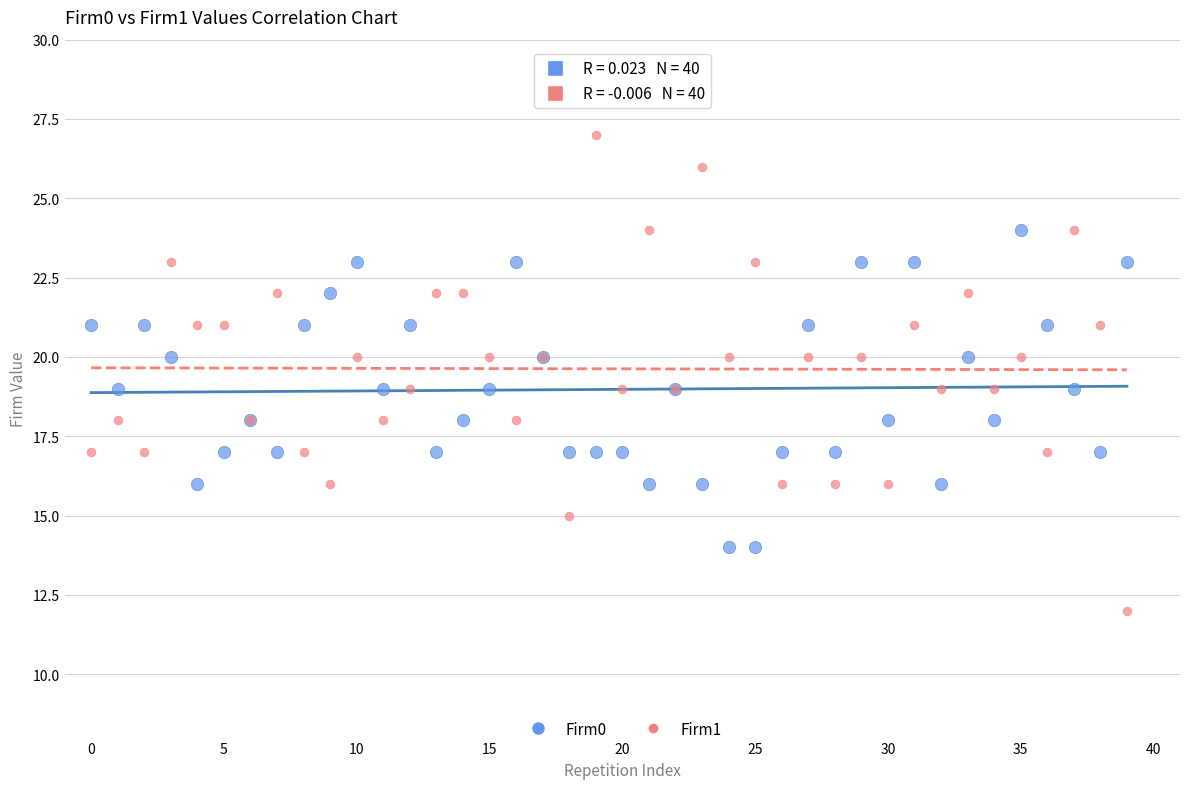

Which series has the largest Y range (max minus min)?

Firm1